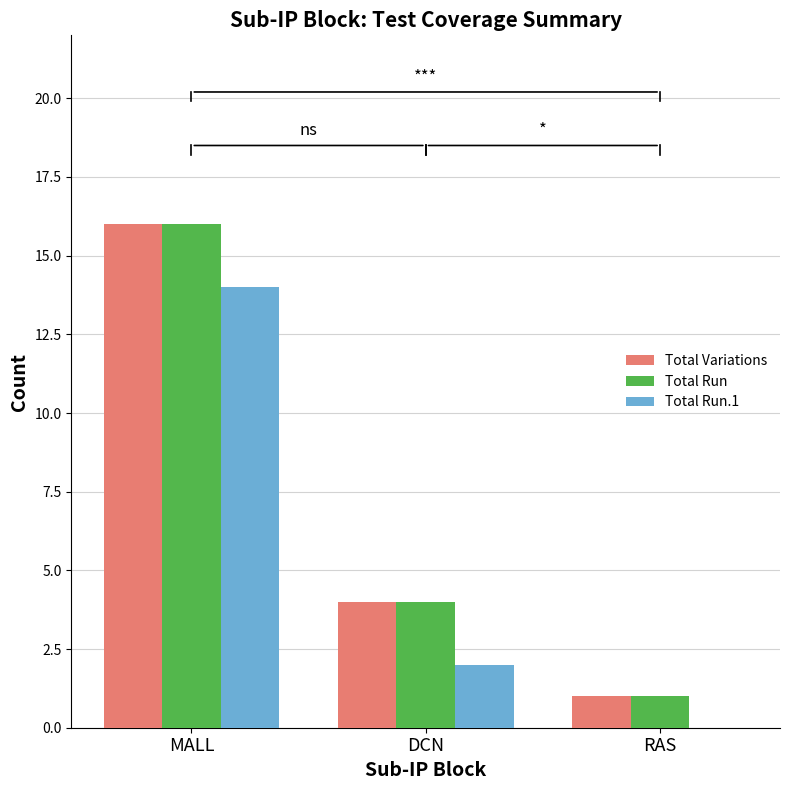

The value of Total Variations at DCN is 6. True or false?

False